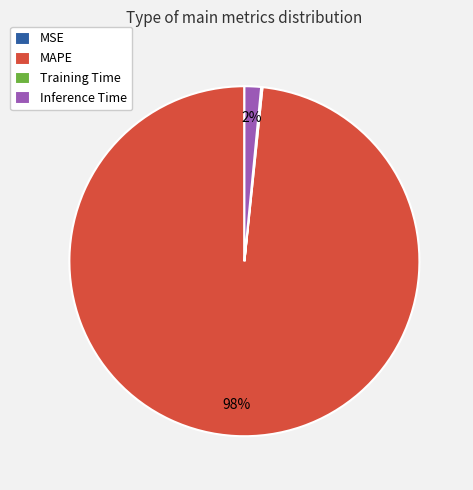

Which category has the biggest portion of the pie?

MAPE